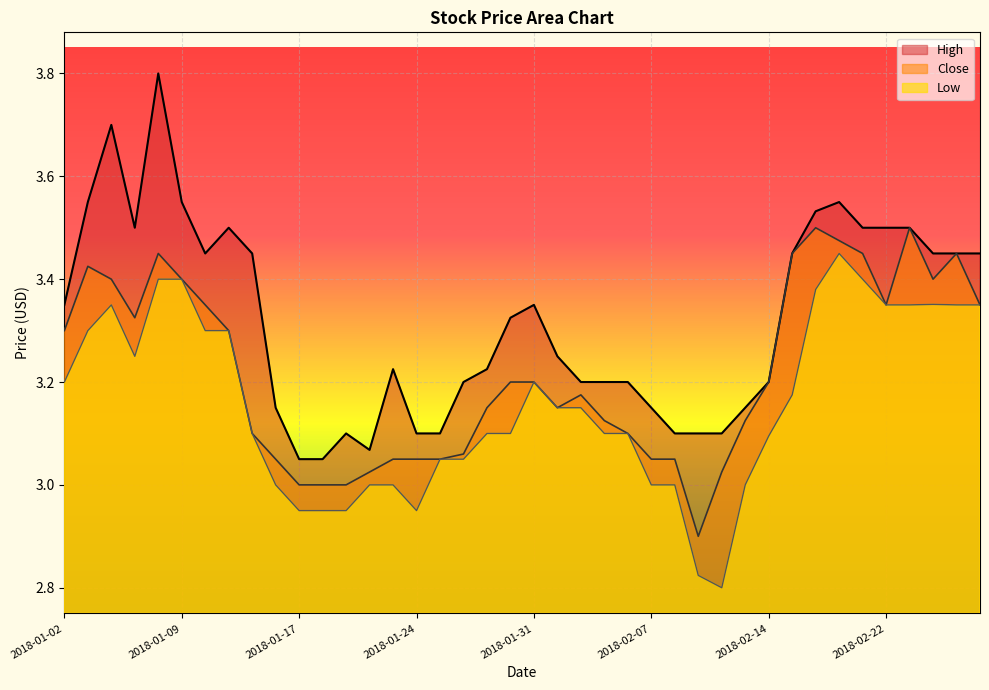

How many interior local peaks does the Low series have?

4